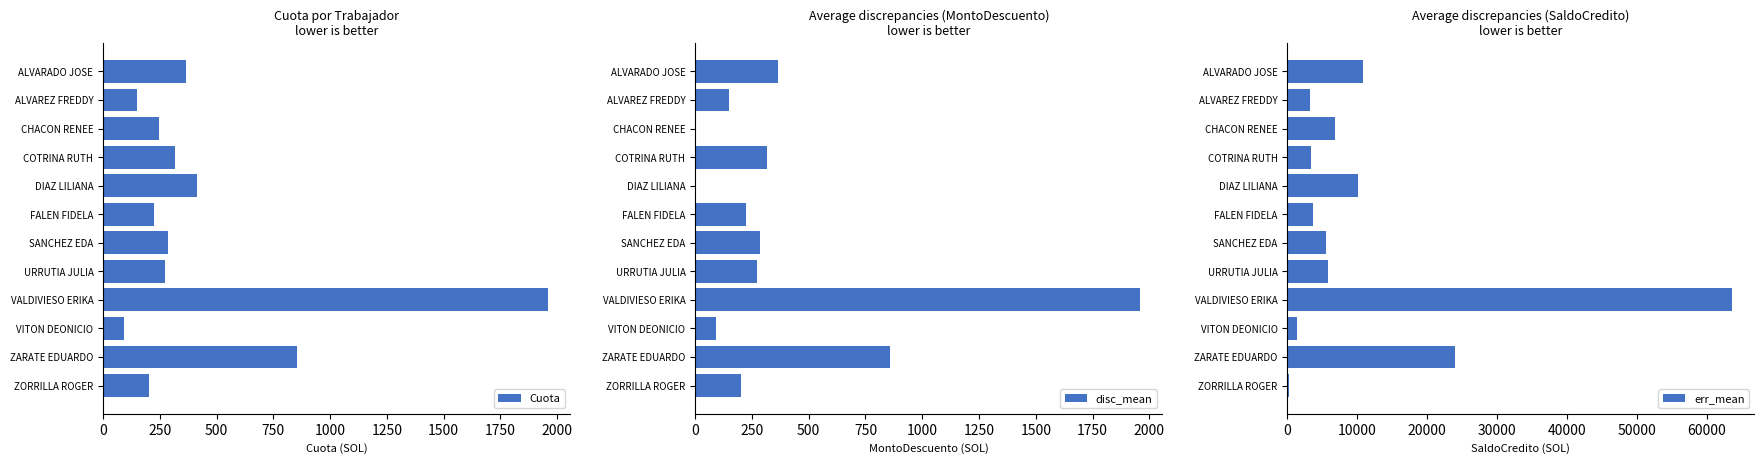

At how many categories does at least one series exceed 33642?

1